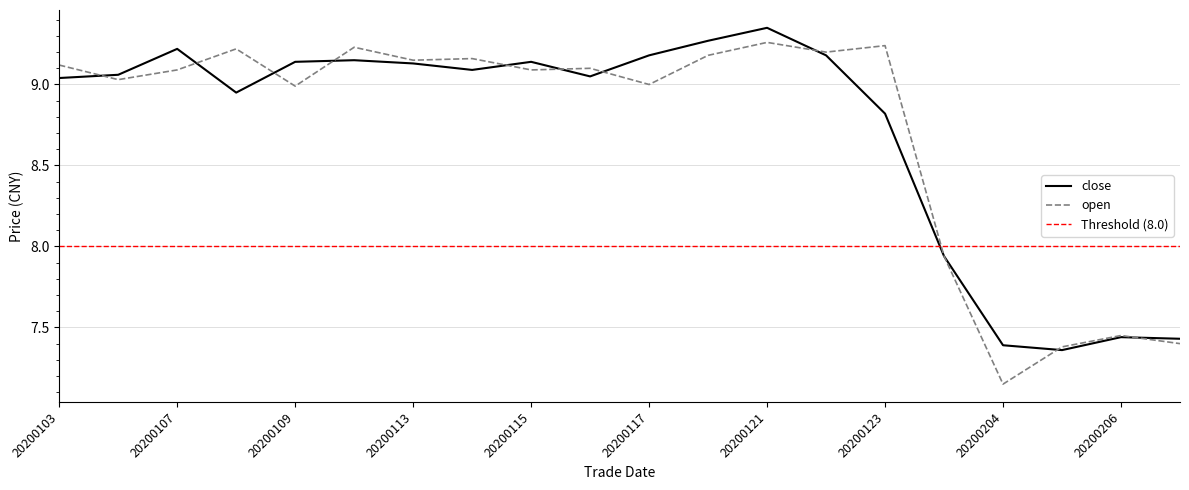

What is the average value of the close series?

8.7